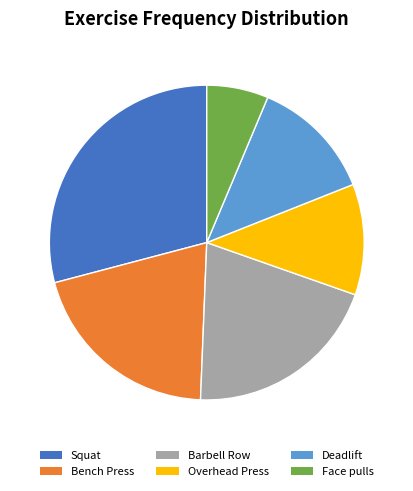

Between Face pulls and Overhead Press, which is larger?

Overhead Press